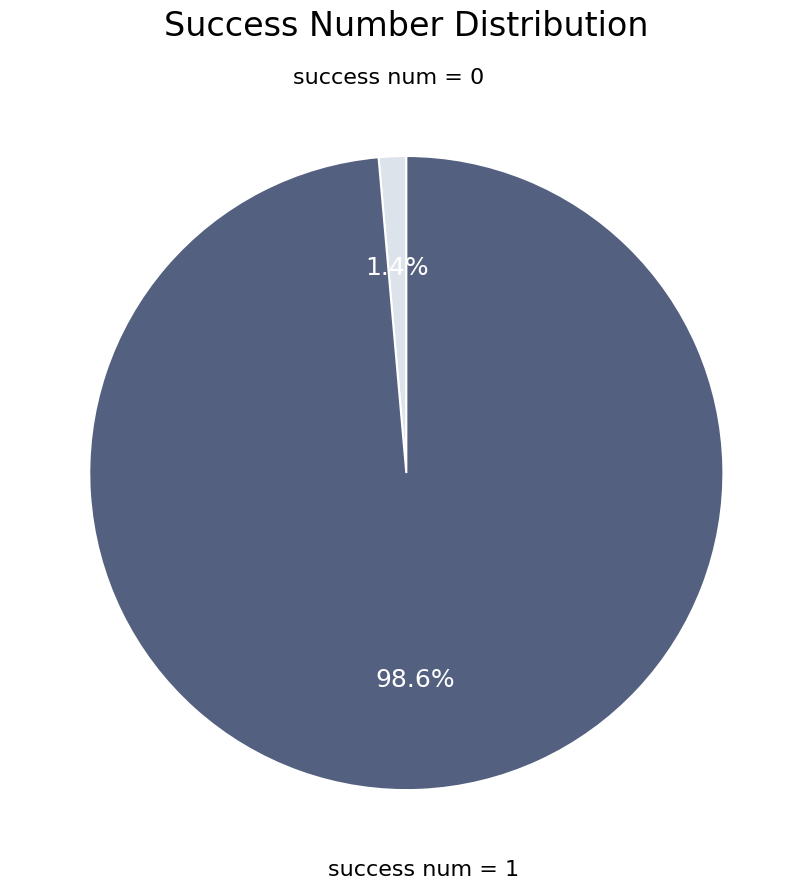

Which category has the biggest portion of the pie?

success num = 1